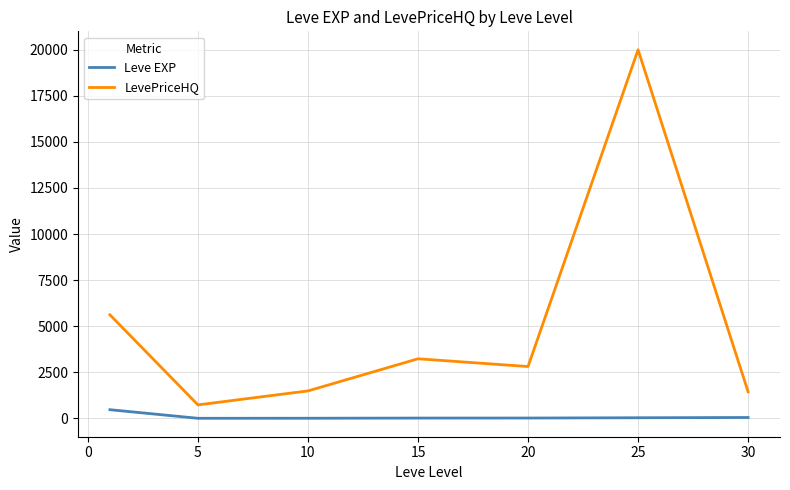

Which series has the widest spread of values?

LevePriceHQ